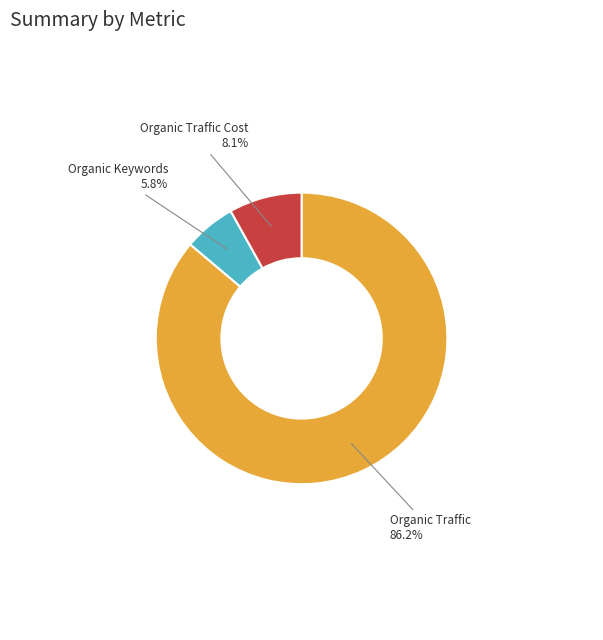

What is the largest slice in the pie chart?

Organic Traffic